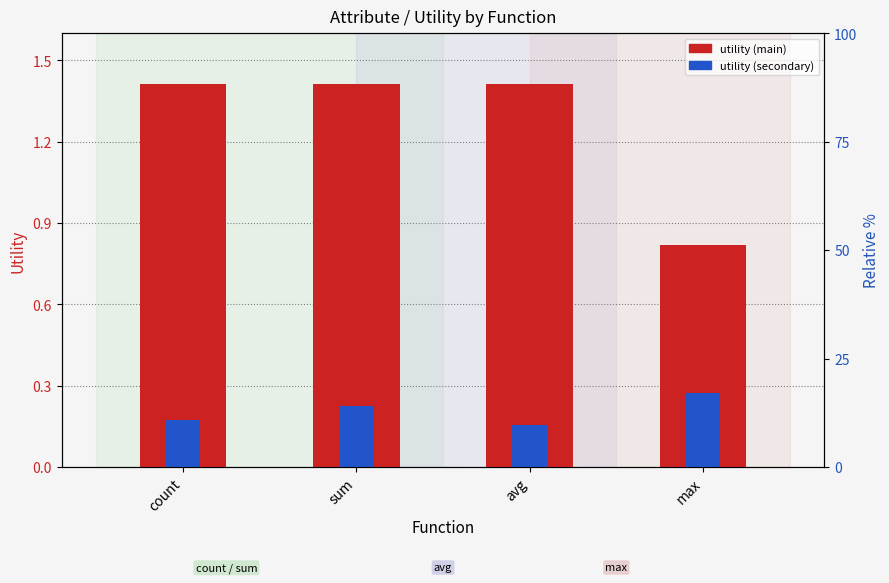

What are all the series names shown in the legend?

utility (main), utility (secondary)